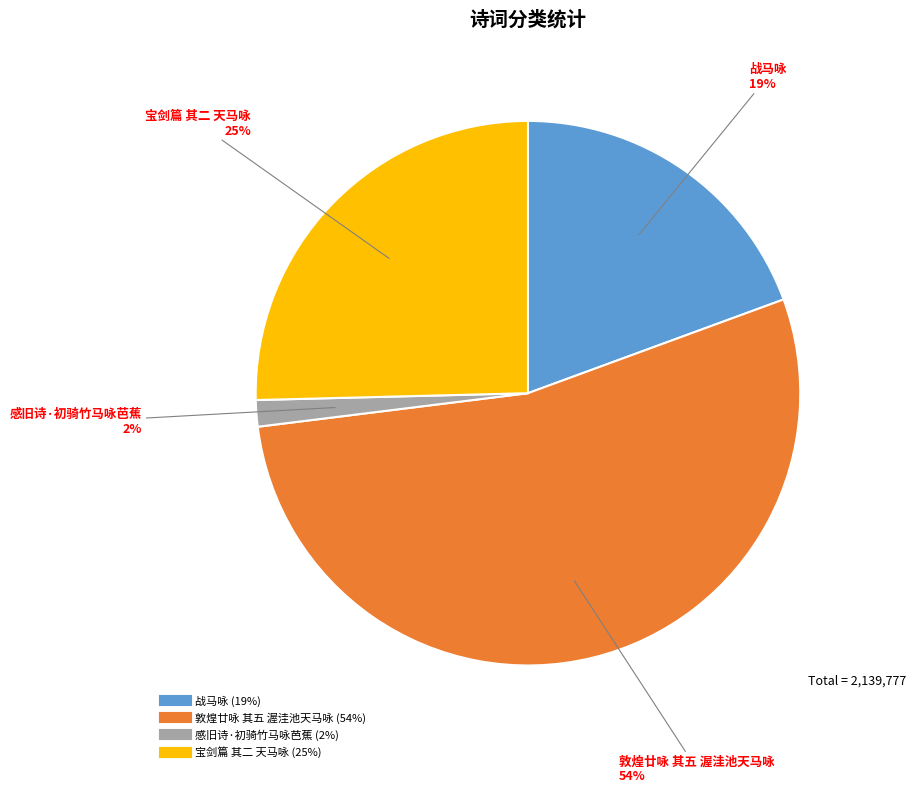

Which has a higher value, 敦煌廿咏 其五 渥洼池天马咏 or 感旧诗·初骑竹马咏芭蕉?

敦煌廿咏 其五 渥洼池天马咏